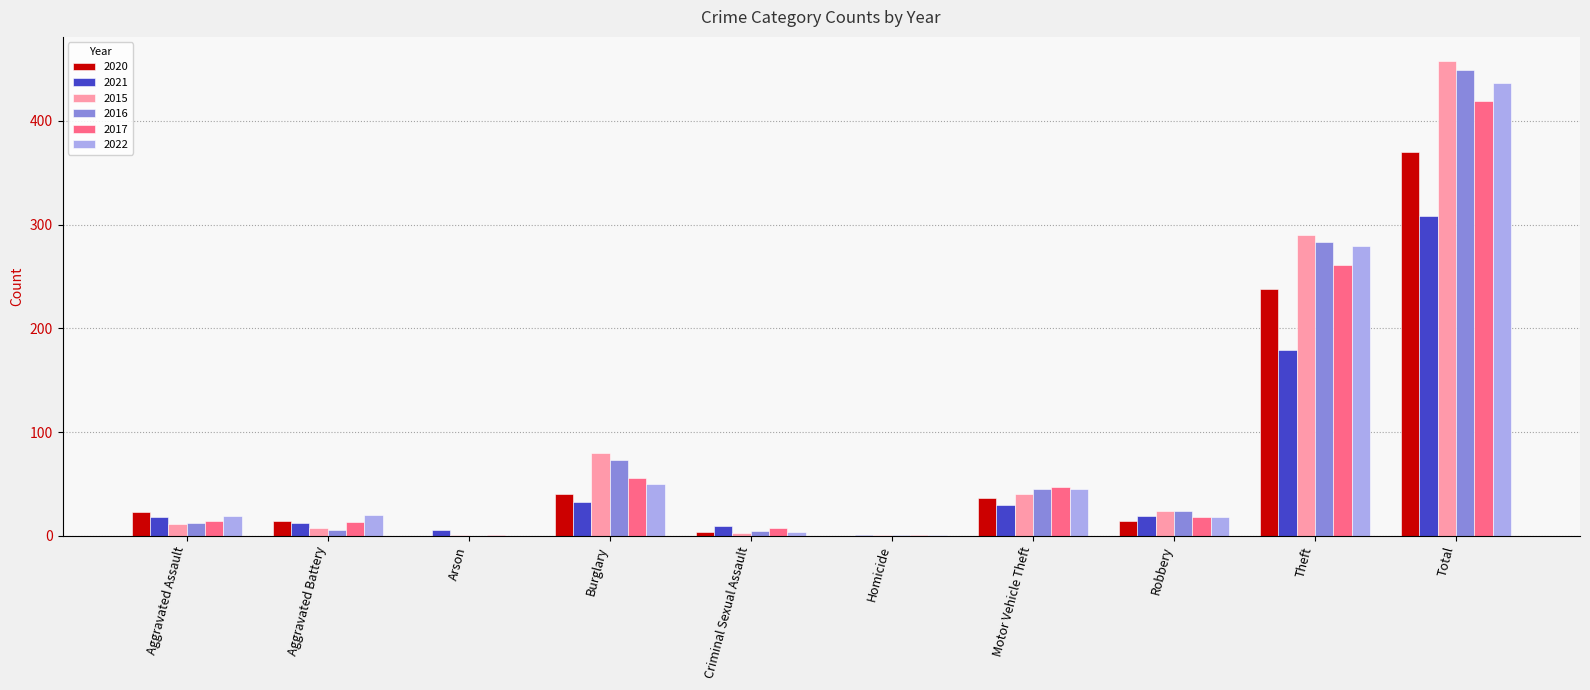

What is the total value across all series at Total?

2440